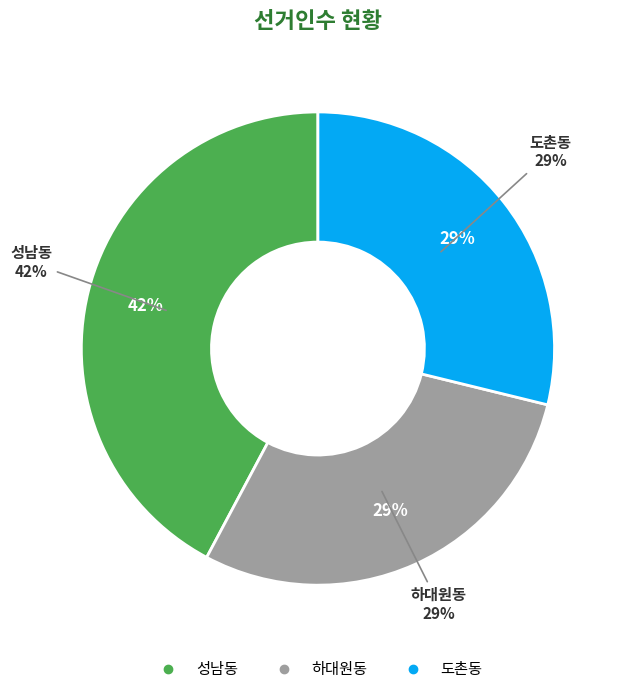

The 하대원동 slice represents 38% of the pie. True or false?

False